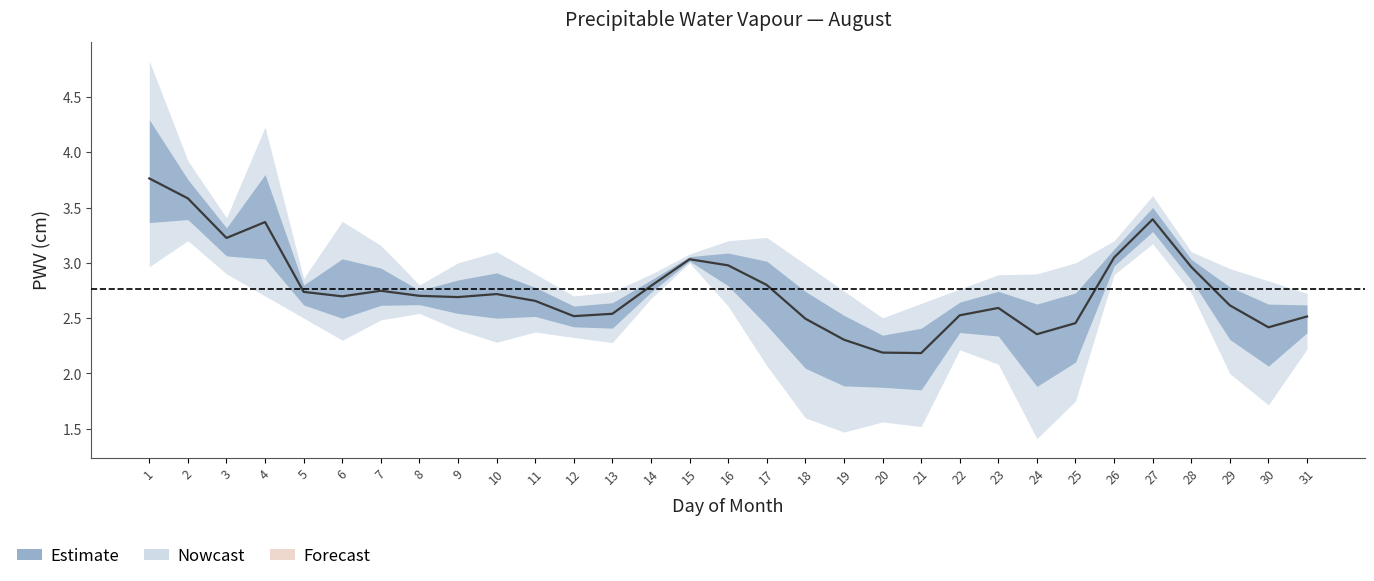

Is it true that the value at 16 is 1.7?

False